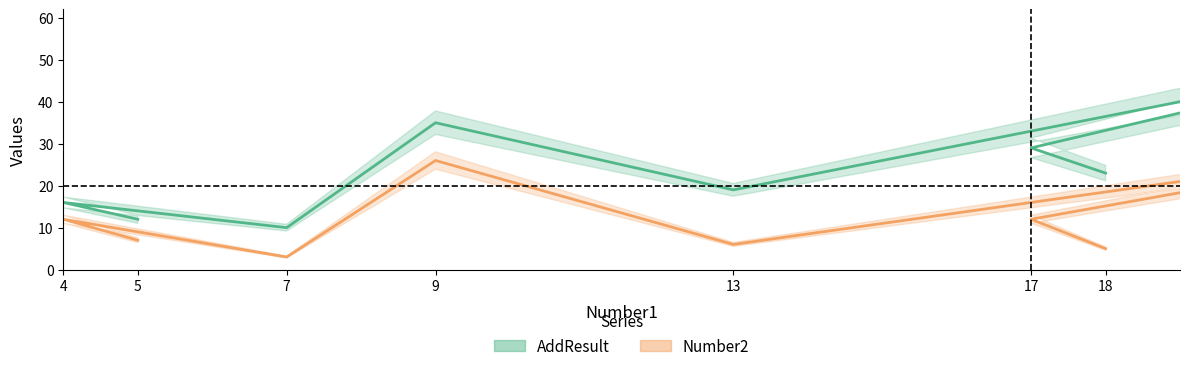

List the series in order of their overall mean, lowest first.

Number2, AddResult